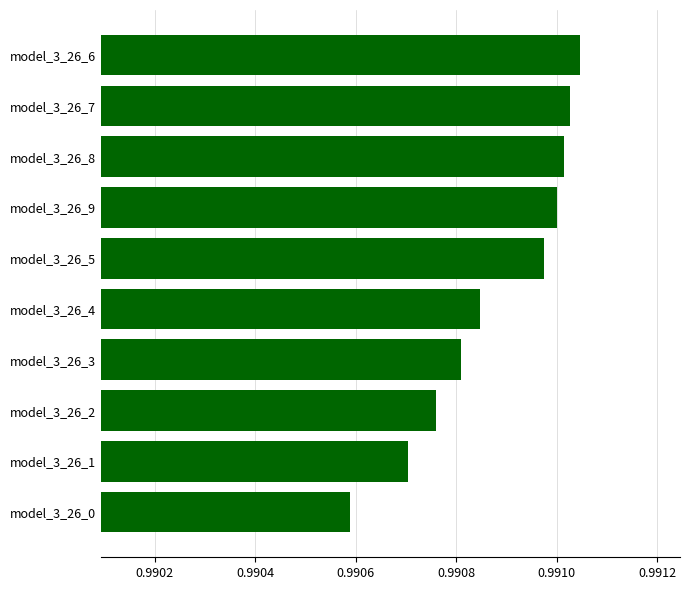

How many values are between 0 and 1?

10